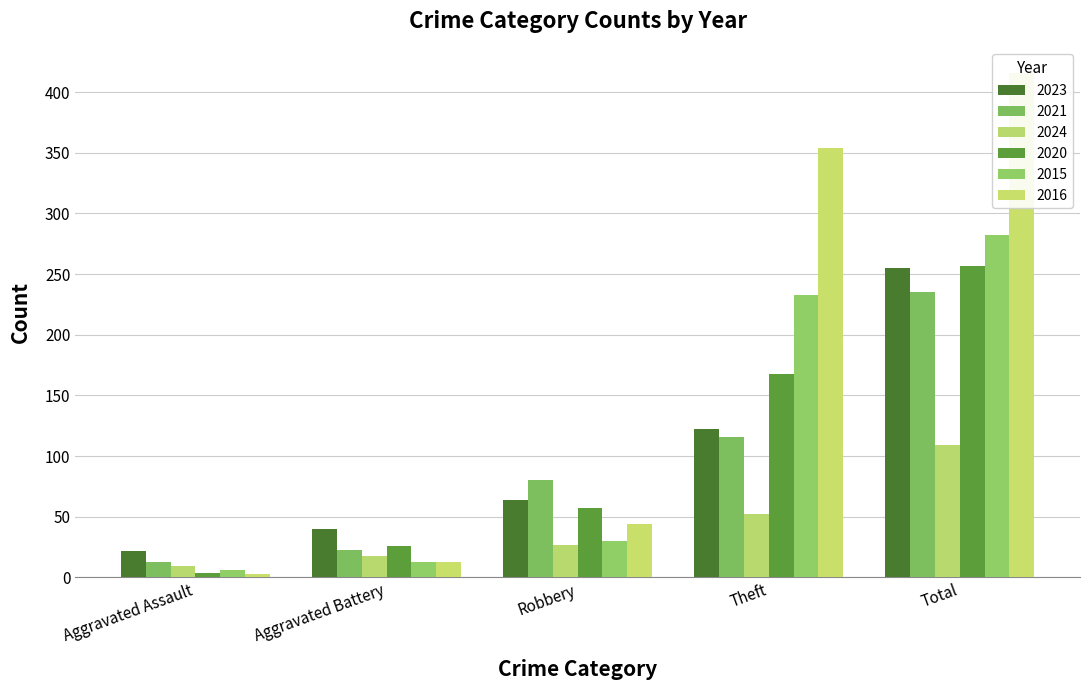

What is the highest value of the 2016 series?

416